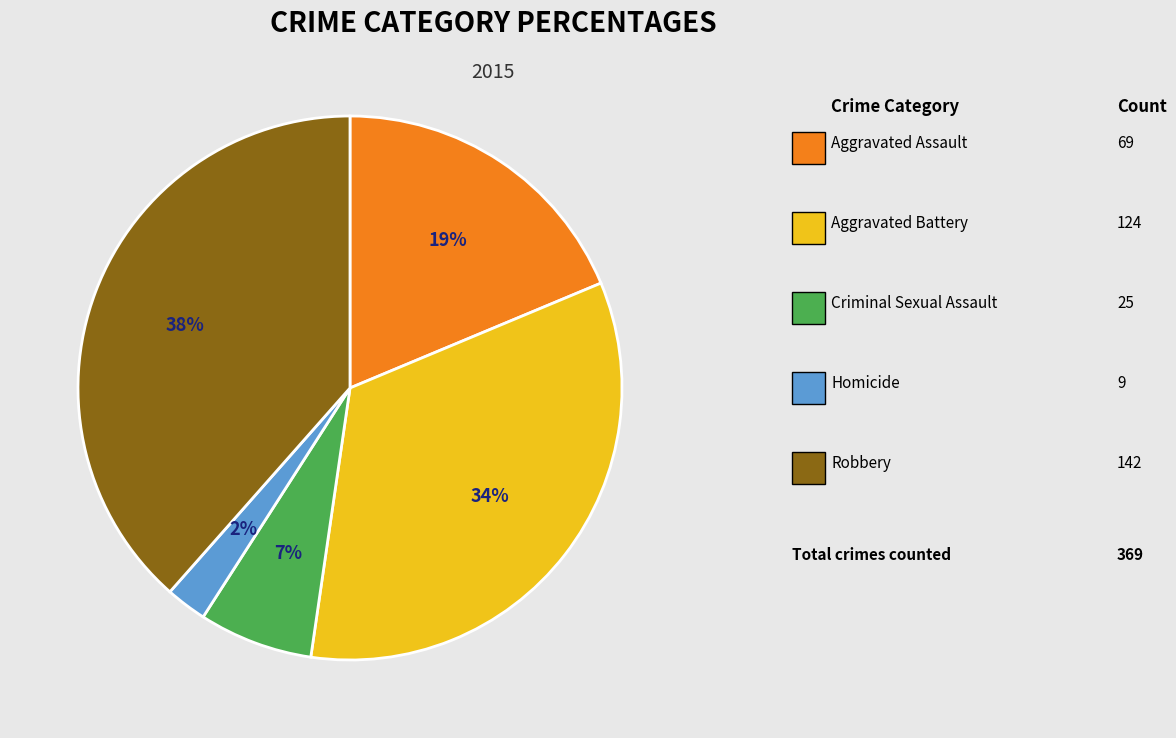

To the nearest percent, what is the average slice percentage?

20%